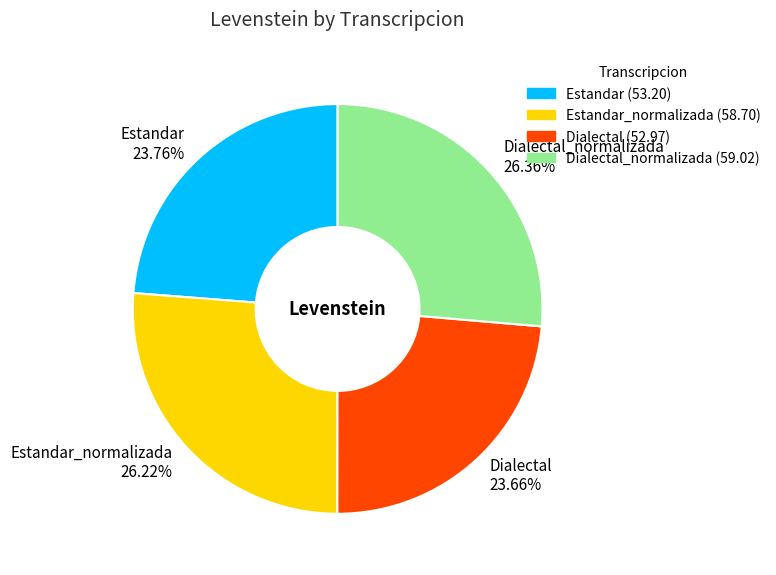

What percentage do Dialectal and Dialectal_normalizada together represent?

50.0%